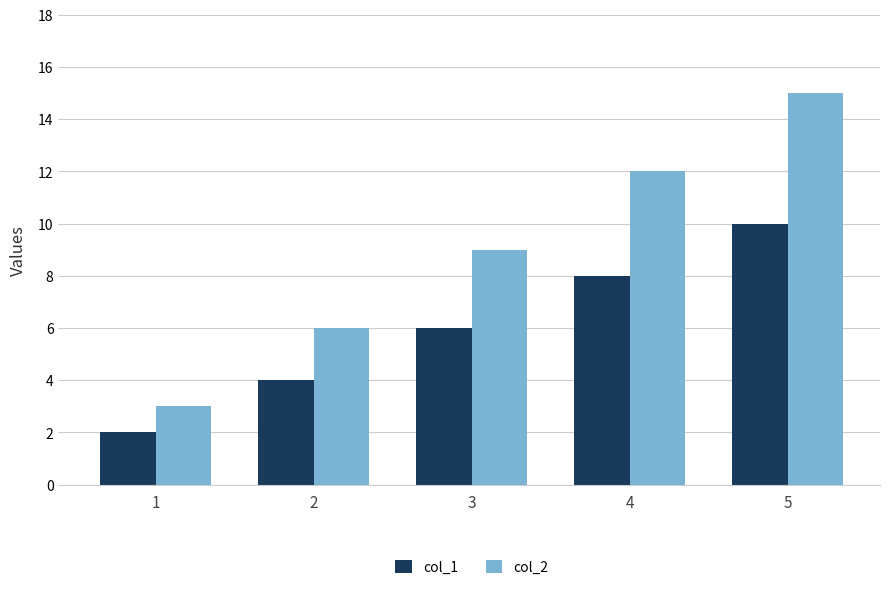

How many bars are there in each group?

2